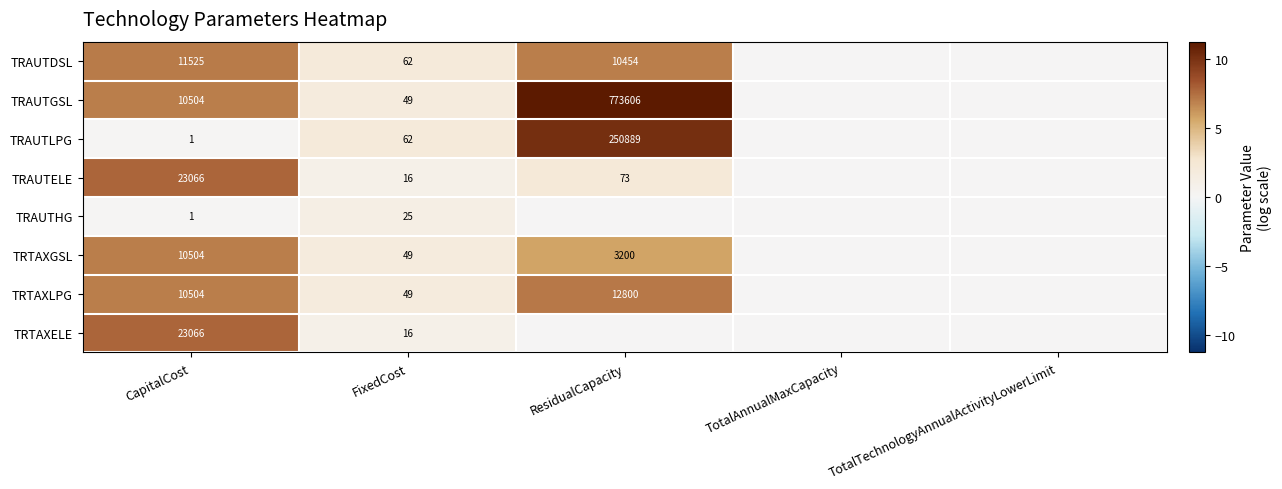

How many data points does each series have?

5